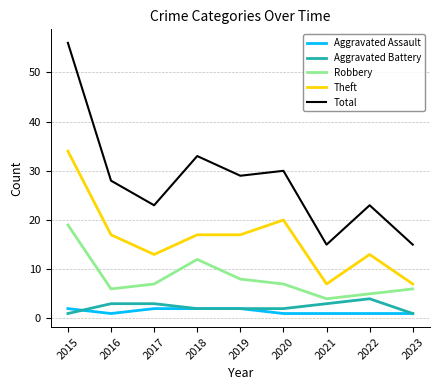

What is the difference between the highest and lowest values at 2020?

29